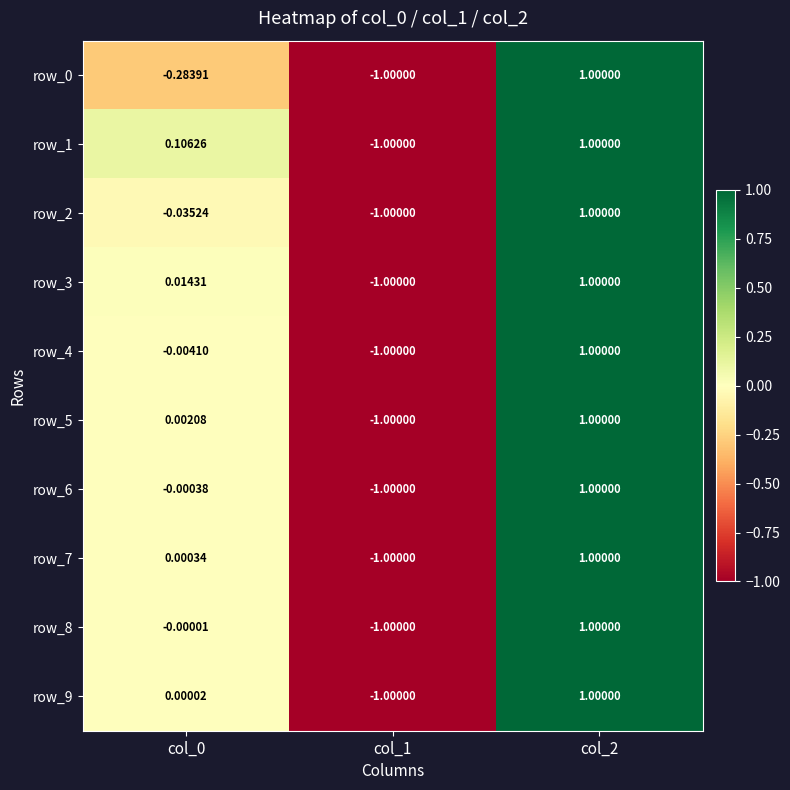

What is the approximate value of row_6 at col_1?

-1.0